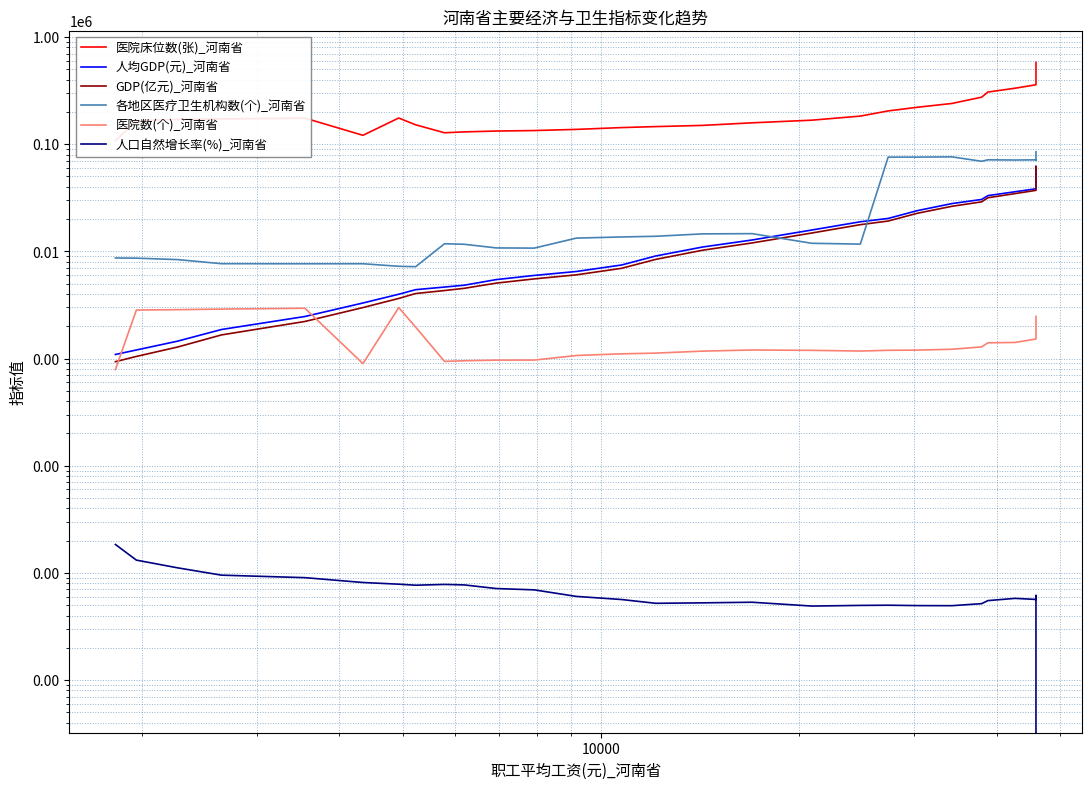

The value of 人口自然增长率(%)_河南省 at 15 is 3.0. True or false?

False